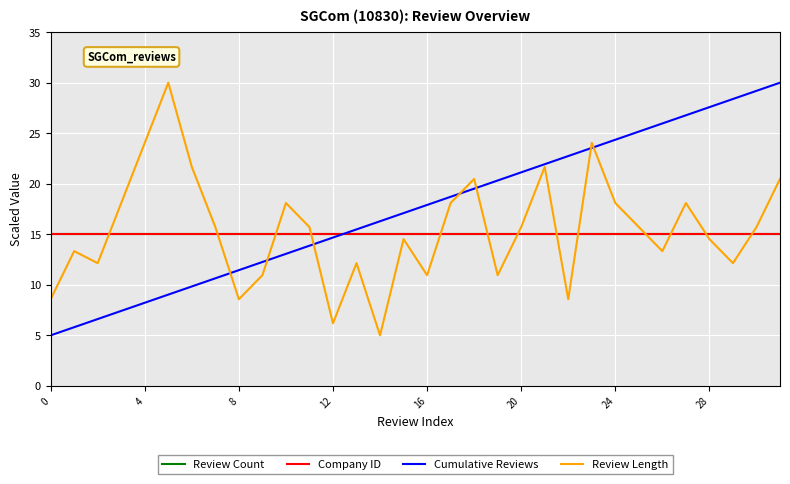

At which category is the sum across all series the highest?

31